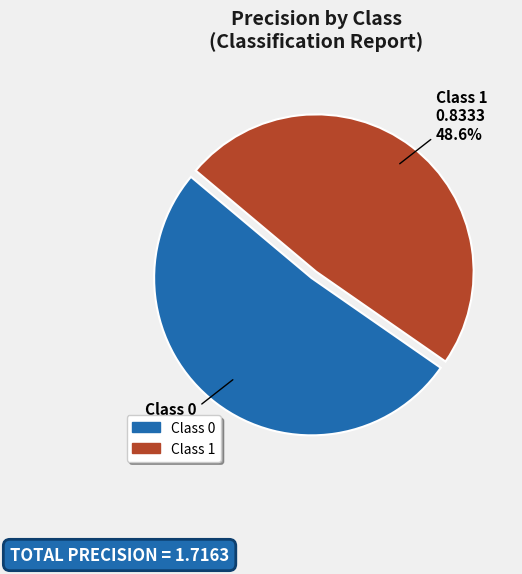

Is Class 0 the majority of the pie?

Yes